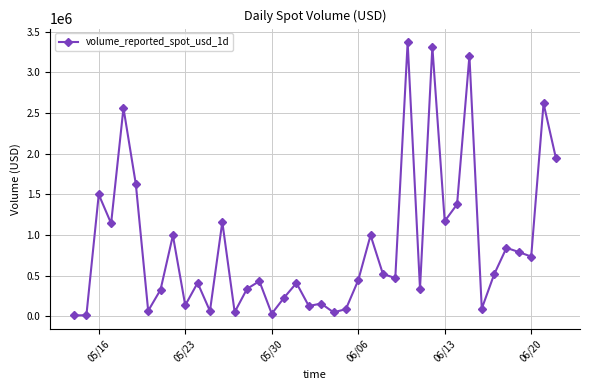

What is the difference between the maximum and minimum values?

3358386.0